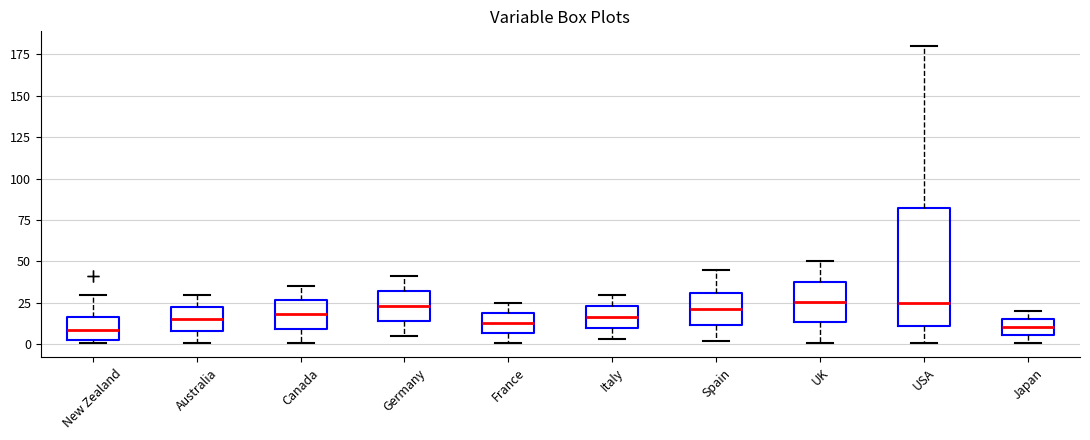

Reading left to right, transcribe this box plot: for each box, give where its median line is, the range the box spans, and where its two whiskers end, as read against the y-axis. The values are not printed on the chart, so give them approximately, as read against the axis.

New Zealand: median 10, box 5 to 15, whiskers 0 to 30
Australia: median 15, box 10 to 25, whiskers 0 to 30
Canada: median 20, box 10 to 25, whiskers 0 to 35
Germany: median 25, box 15 to 30, whiskers 5 to 40
France: median 15, box 5 to 20, whiskers 0 to 25
Italy: median 15, box 10 to 25, whiskers 5 to 30
Spain: median 20, box 10 to 30, whiskers 0 to 45
UK: median 25, box 15 to 40, whiskers 0 to 50
USA: median 25, box 10 to 85, whiskers 0 to 180
Japan: median 10, box 5 to 15, whiskers 0 to 20